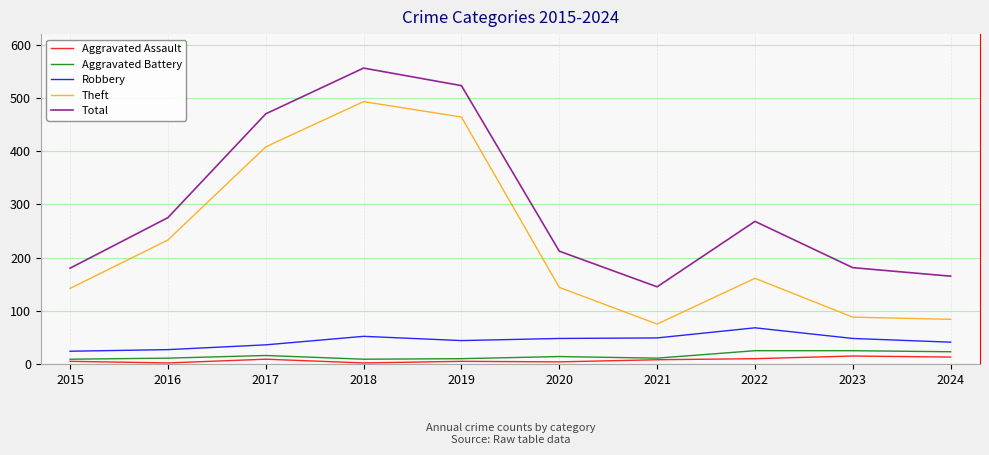

Which series has the largest range (max minus min)?

Theft